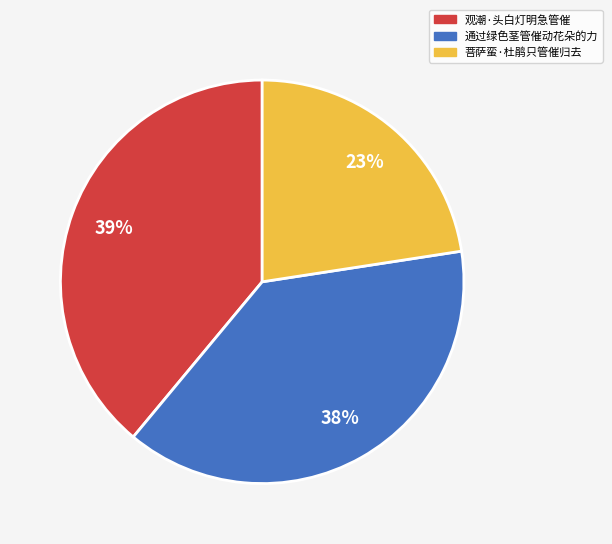

To the nearest percent, what is the combined percentage of 通过绿色茎管催动花朵的力 and 观潮·头白灯明急管催?

77%